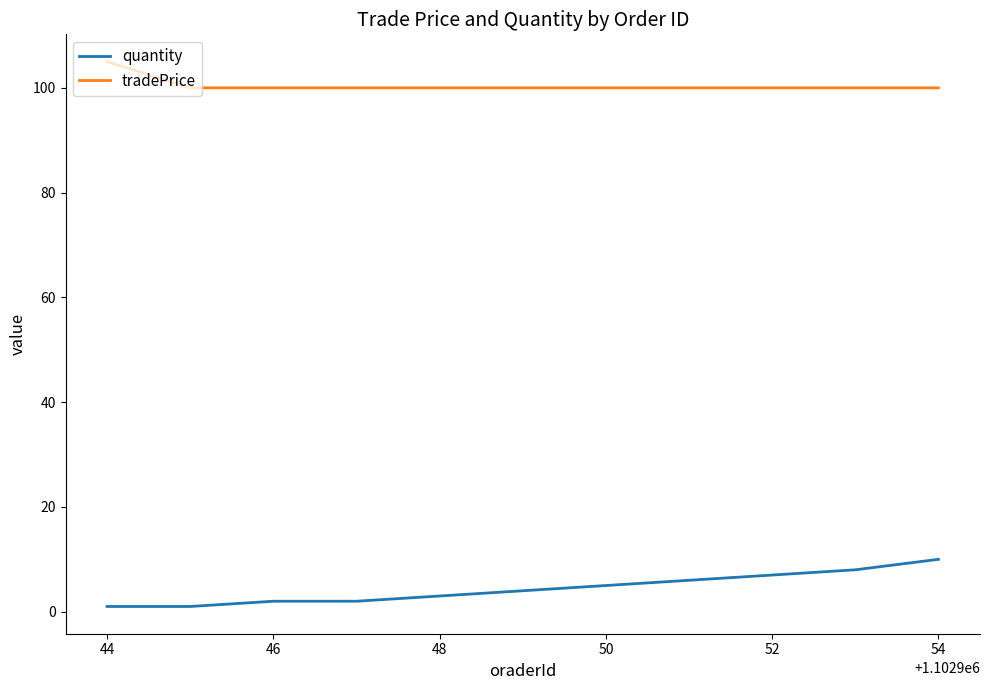

List the series in order of their peak value, highest first.

tradePrice, quantity